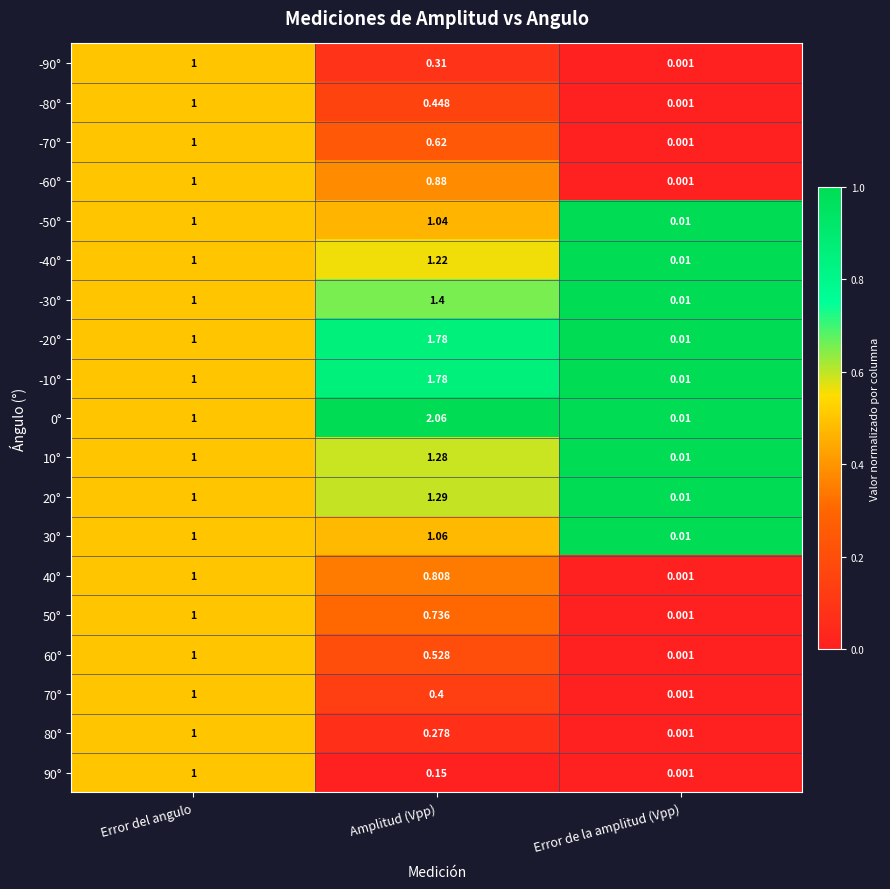

At which label is 30° closest to 0?

Error de la amplitud (Vpp)